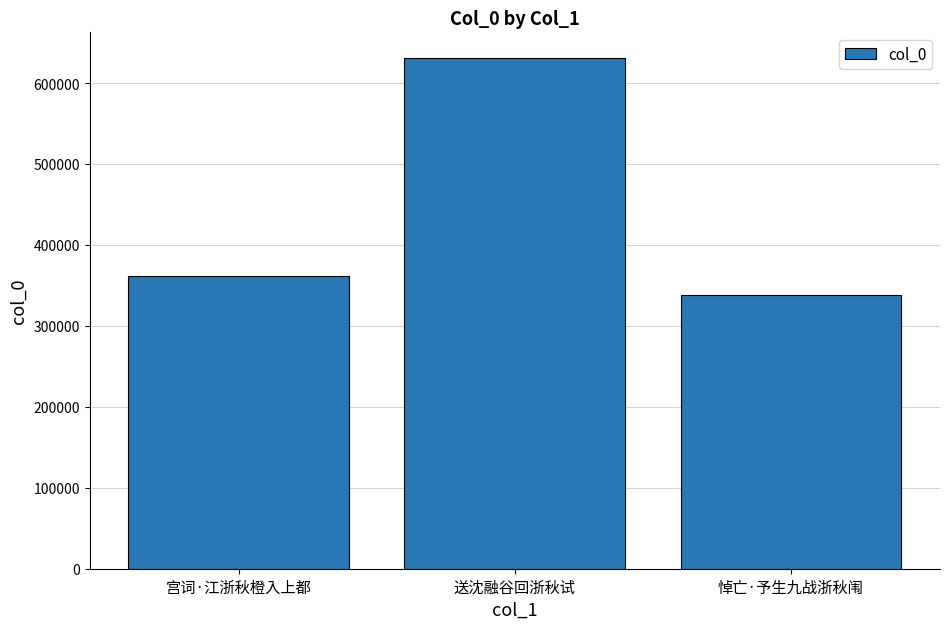

What is the difference between the values at 悼亡·予生九战浙秋闱 and 送沈融谷回浙秋试?

292773